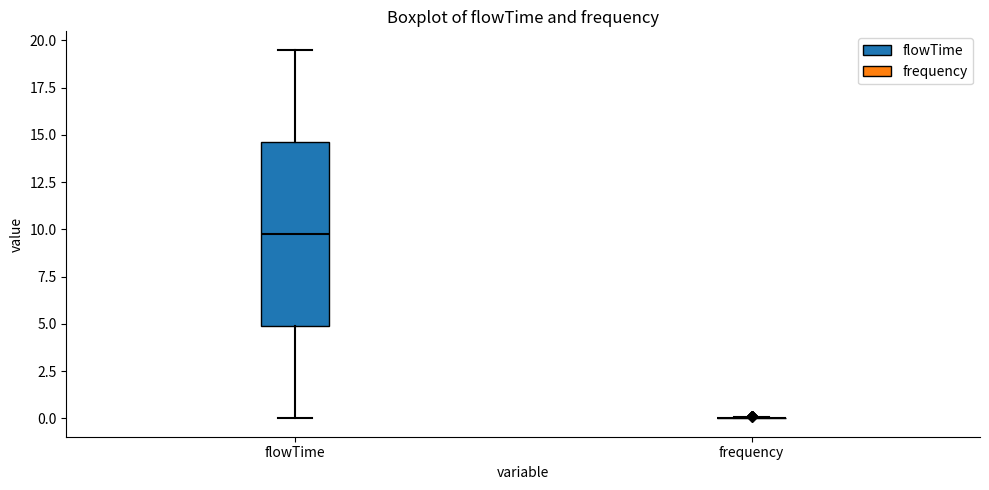

Comparing the boxes themselves (not the whiskers), which one is the tallest?

flowTime